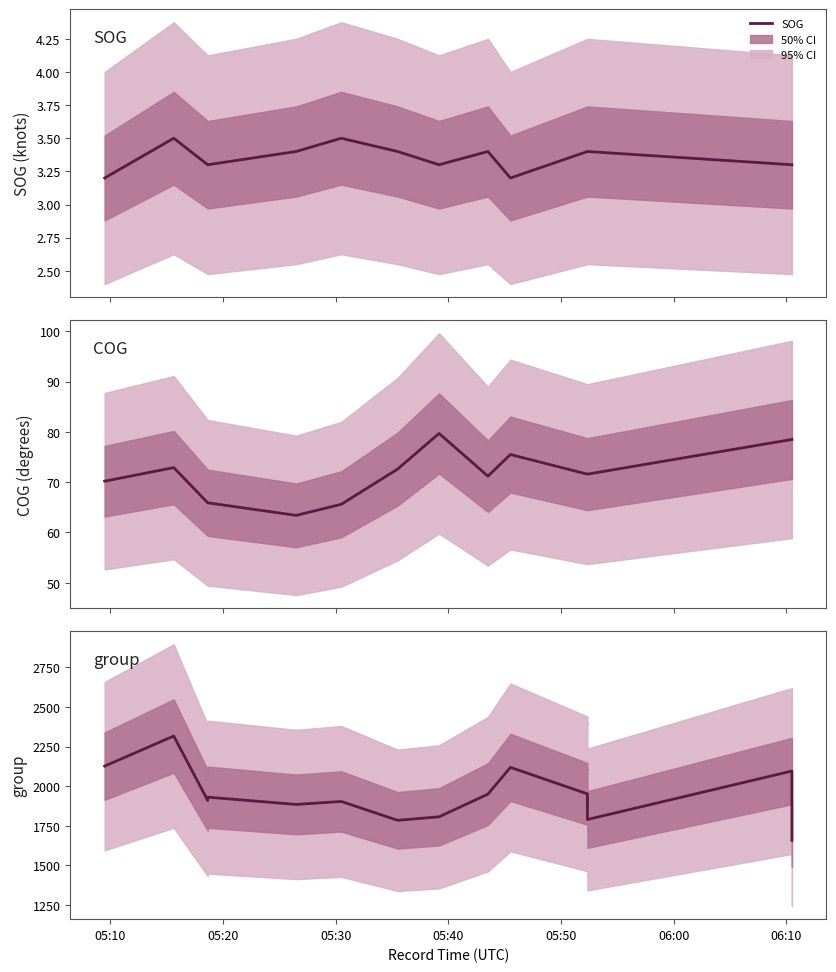

True or false: COG has more than 1 points higher than both neighbors.

True